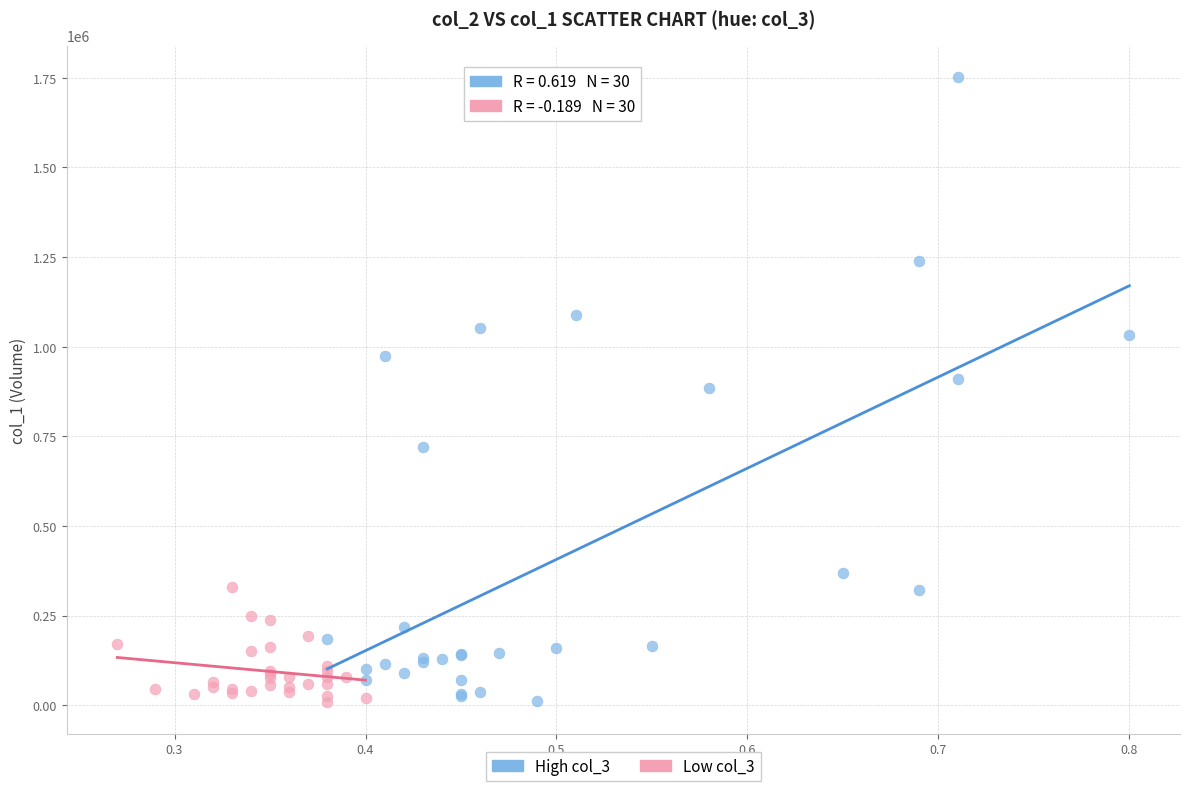

Which series contains the highest Y value?

High col_3